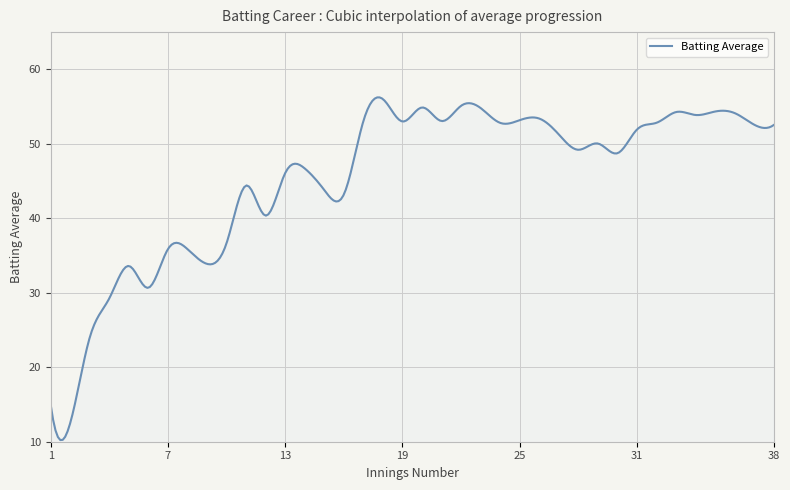

What is the smallest value displayed?

10.2